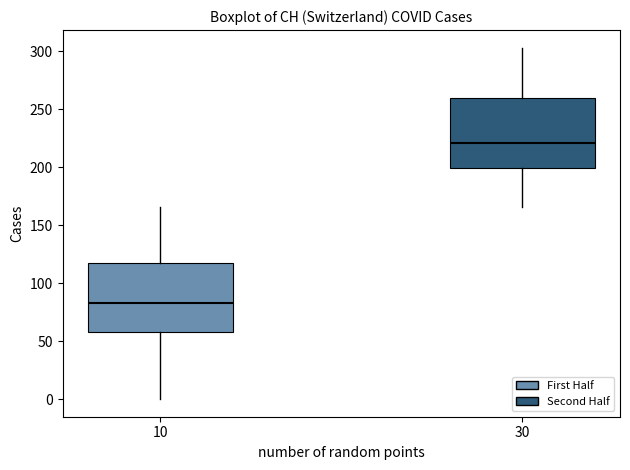

Reading left to right, transcribe this box plot: for each box, give where its median line is, the range the box spans, and where its two whiskers end, as read against the y-axis. The values are not printed on the chart, so give them approximately, as read against the axis.

10: median 85, box 60 to 115, whiskers 0 to 165
30: median 220, box 200 to 260, whiskers 165 to 305